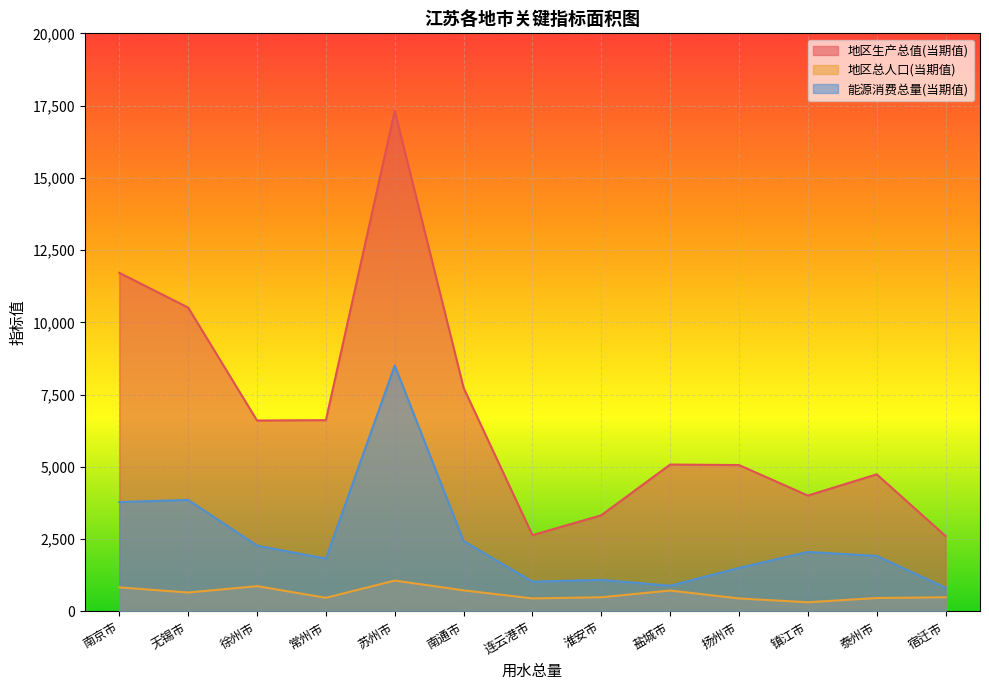

What is the value of the 能源消费总量(当期值) point at the 7th from the left?

1031.6